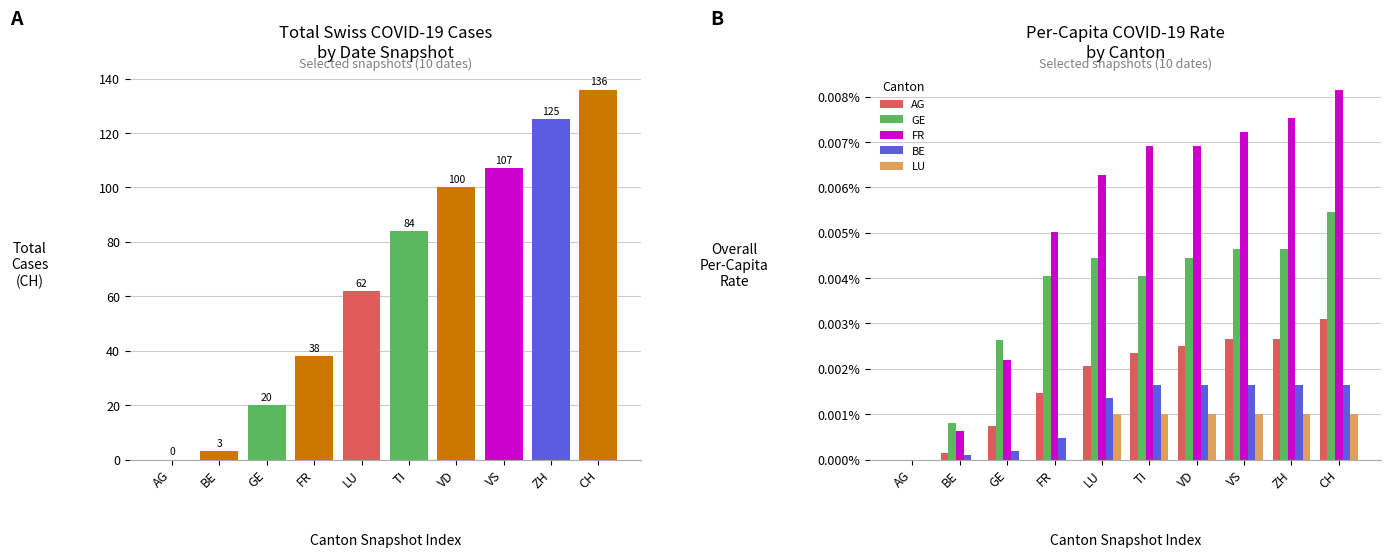

How many values in AG are above zero?

9